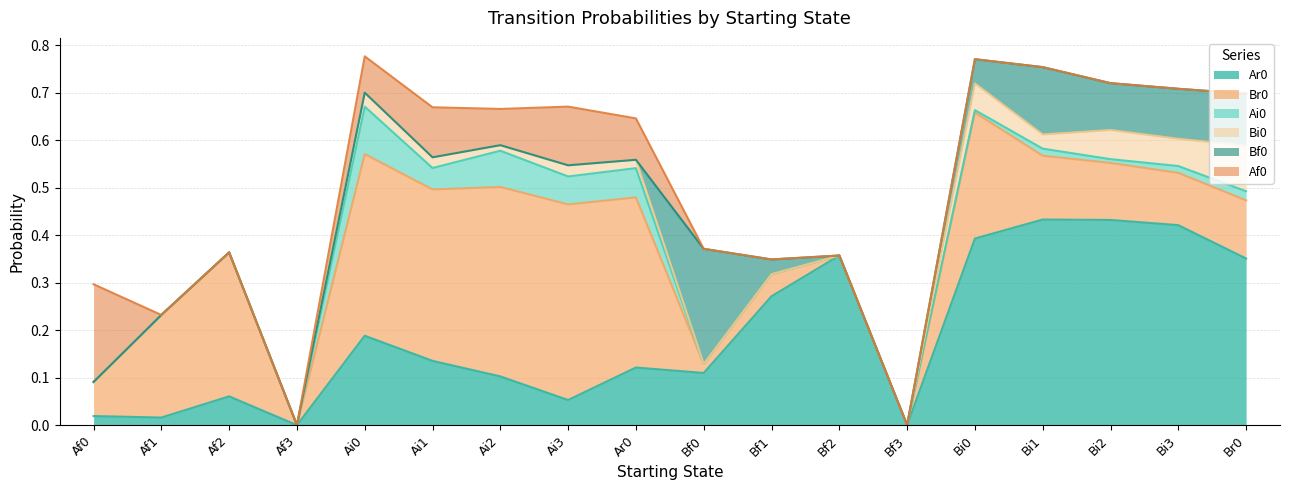

True or false: Ar0 and Bi0 cross at least once.

False